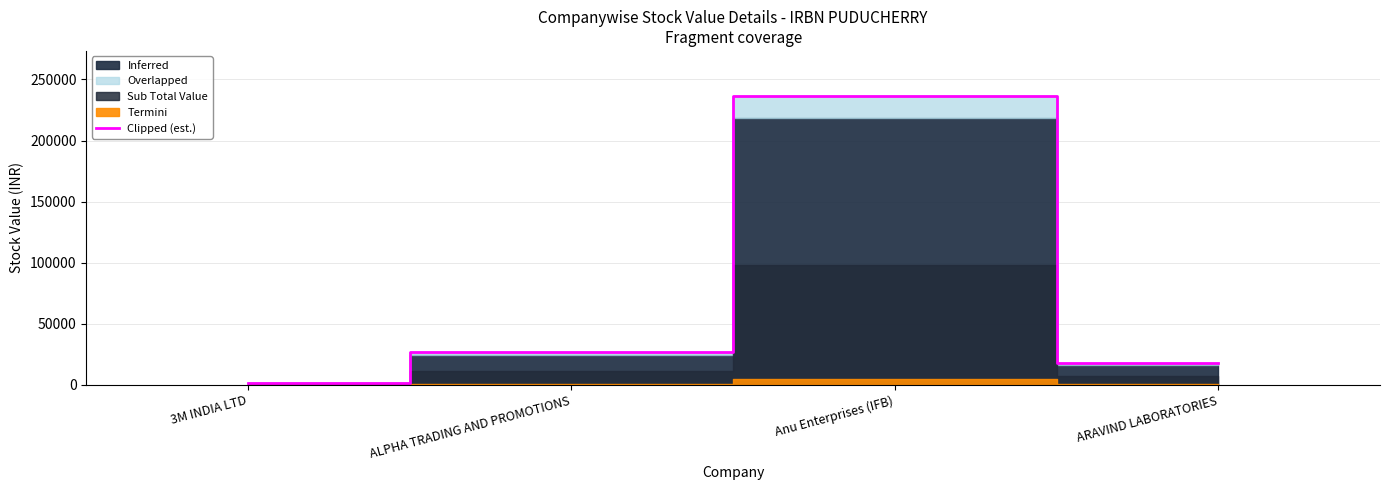

What is the sum of all values?

281789.3